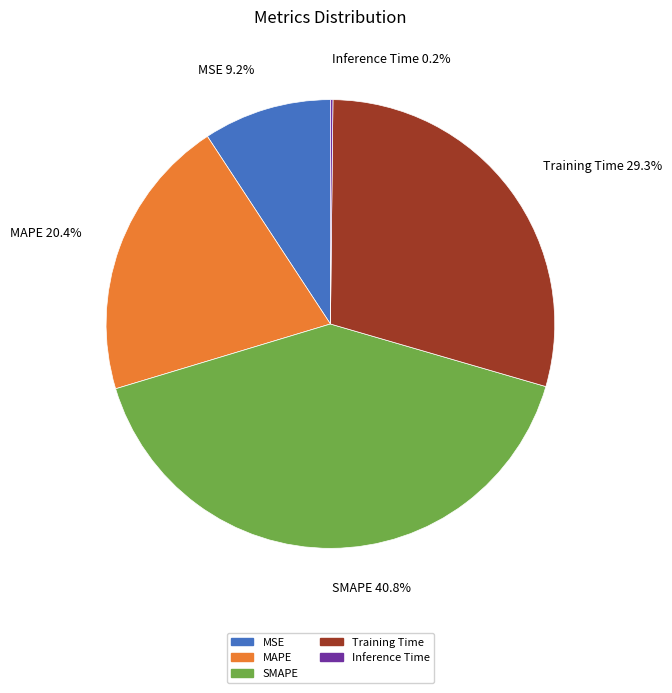

What percentage is NOT represented by MSE?

90.8%